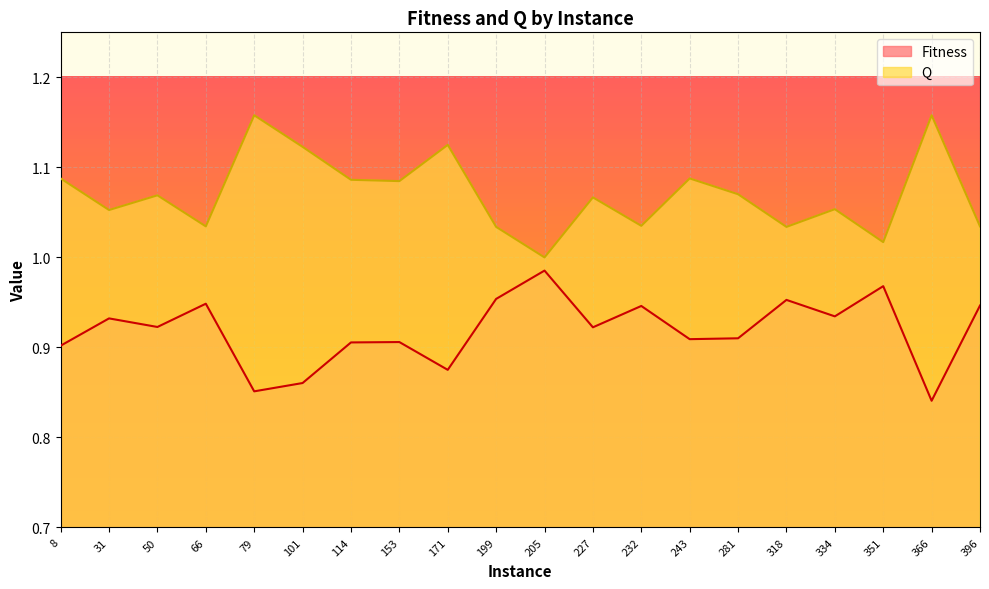

Reading left to right, what are all the values shown in this chart?

Fitness: 0.9	0.9	0.9	0.9	0.9	0.9	0.9	0.9	0.9	1.0	1.0	0.9	0.9	0.9	0.9	1.0	0.9	1.0	0.8	0.9
Q: 1.1	1.1	1.1	1.0	1.2	1.1	1.1	1.1	1.1	1.0	1.0	1.1	1.0	1.1	1.1	1.0	1.1	1.0	1.2	1.0